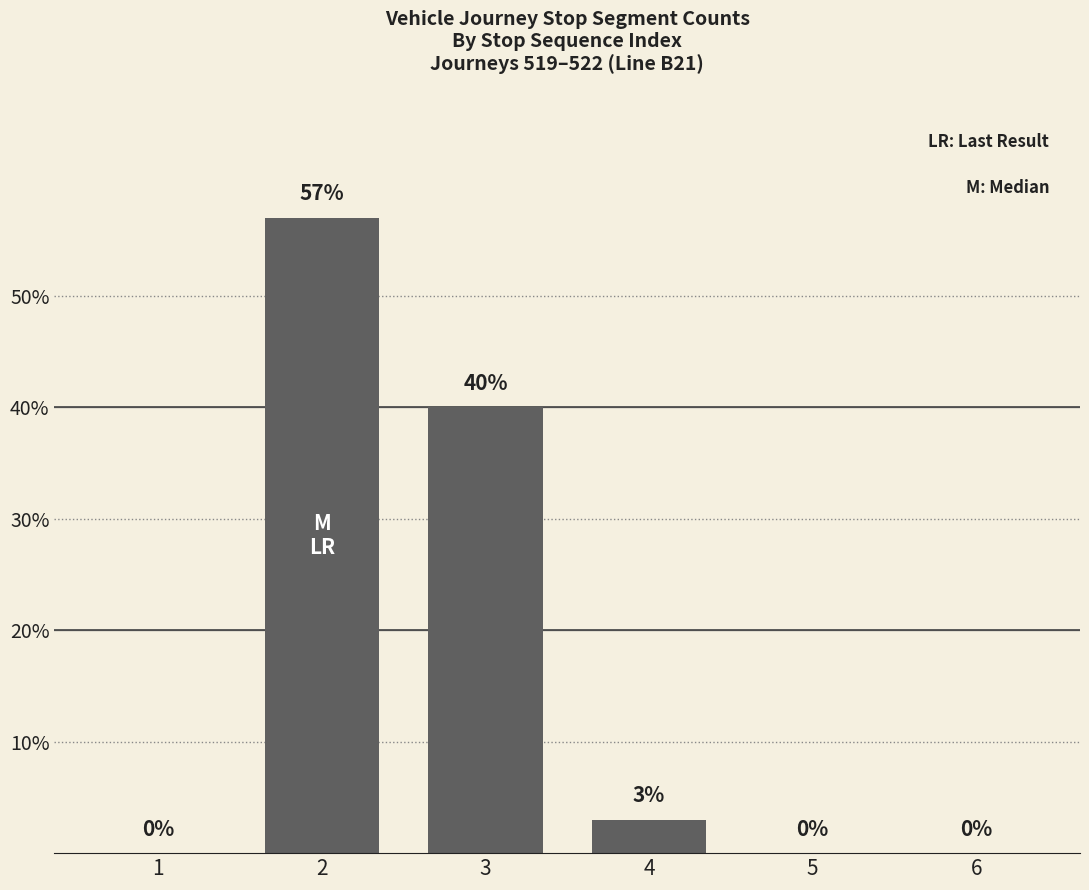

The chart shows a value of 3 at 4. True or false?

True